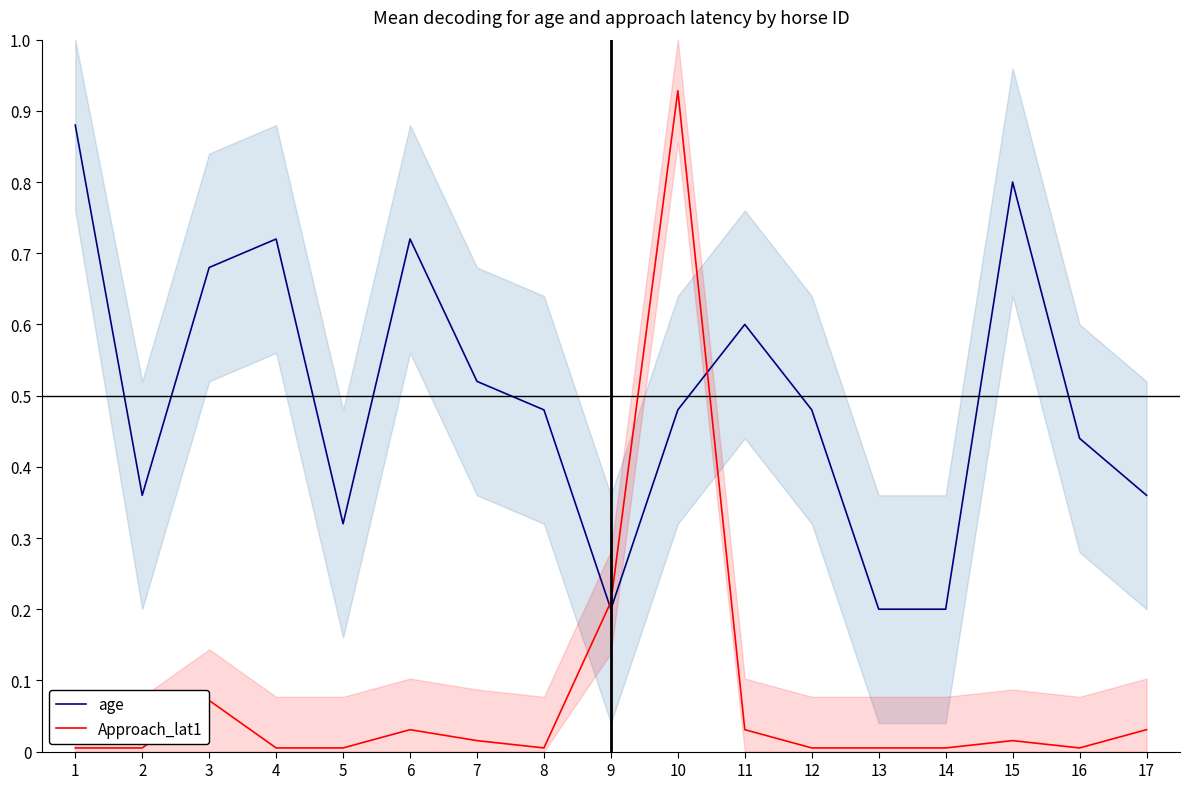

Between which two adjacent categories do Approach_lat1 and age first intersect?

8 and 9